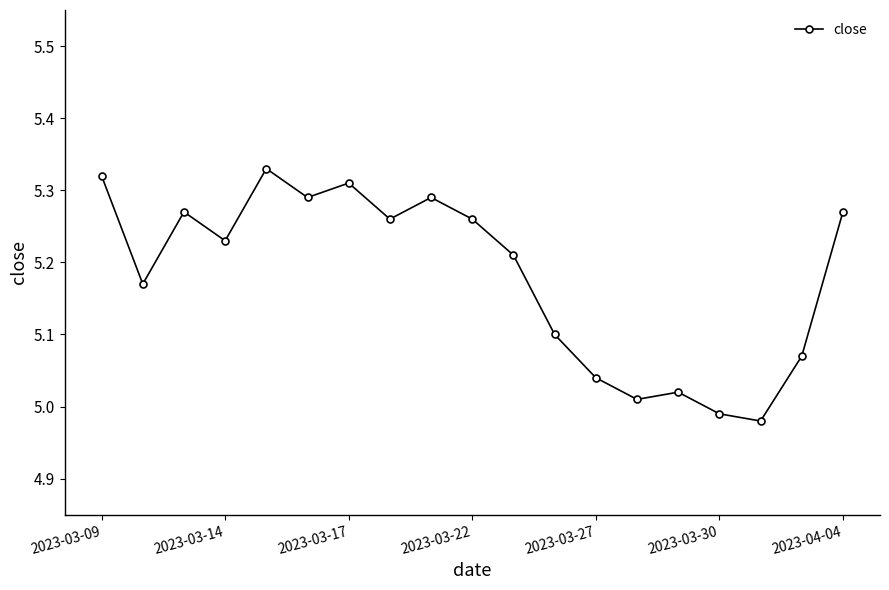

What is the difference between the second highest and second lowest values?

0.3